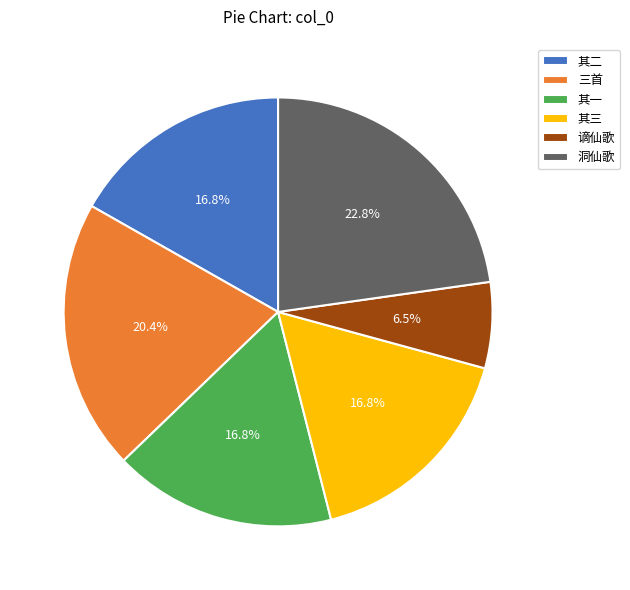

Does 三首 account for over 50% of the chart?

No